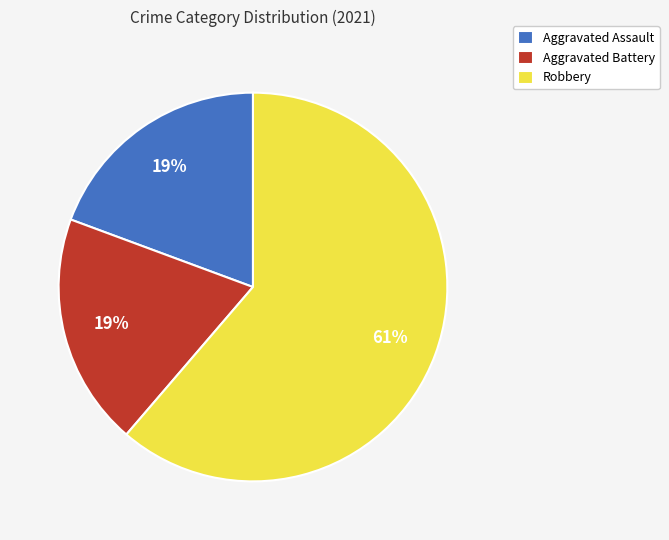

Which slice is the largest?

Robbery